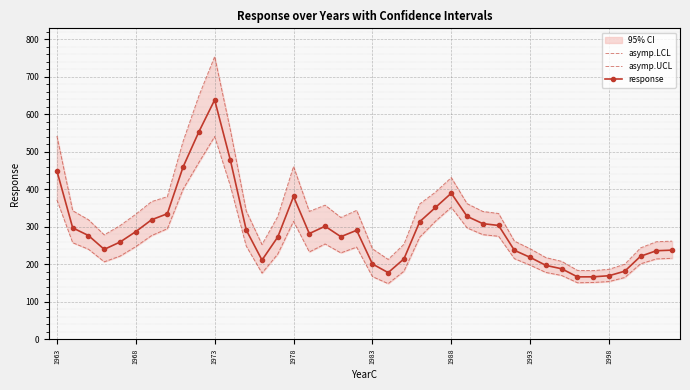

What is the maximum value for response?

638.6